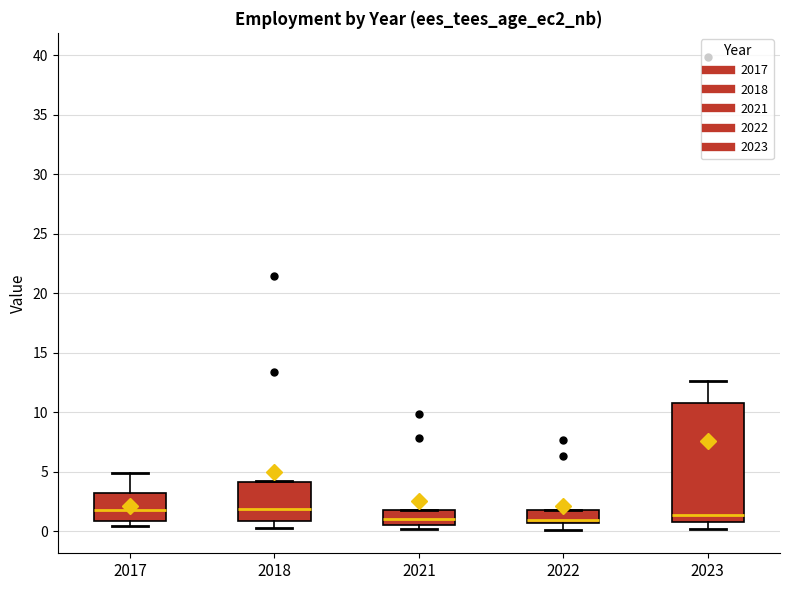

Which box is the tallest, from its lower edge to its upper edge?

2023